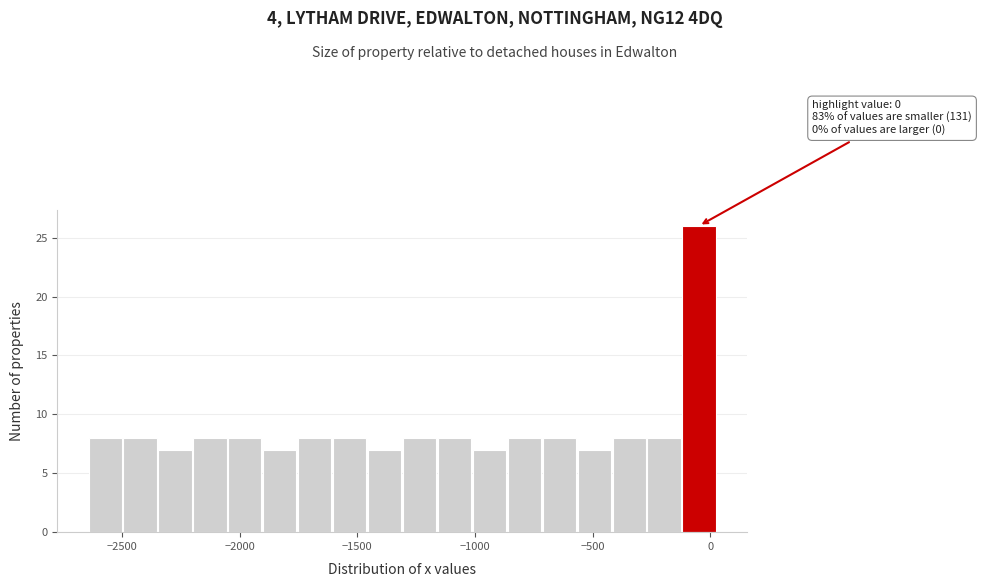

Around what value on the x-axis is the tallest bar? Give the approximate position of its centre, as read against the axis.

-50